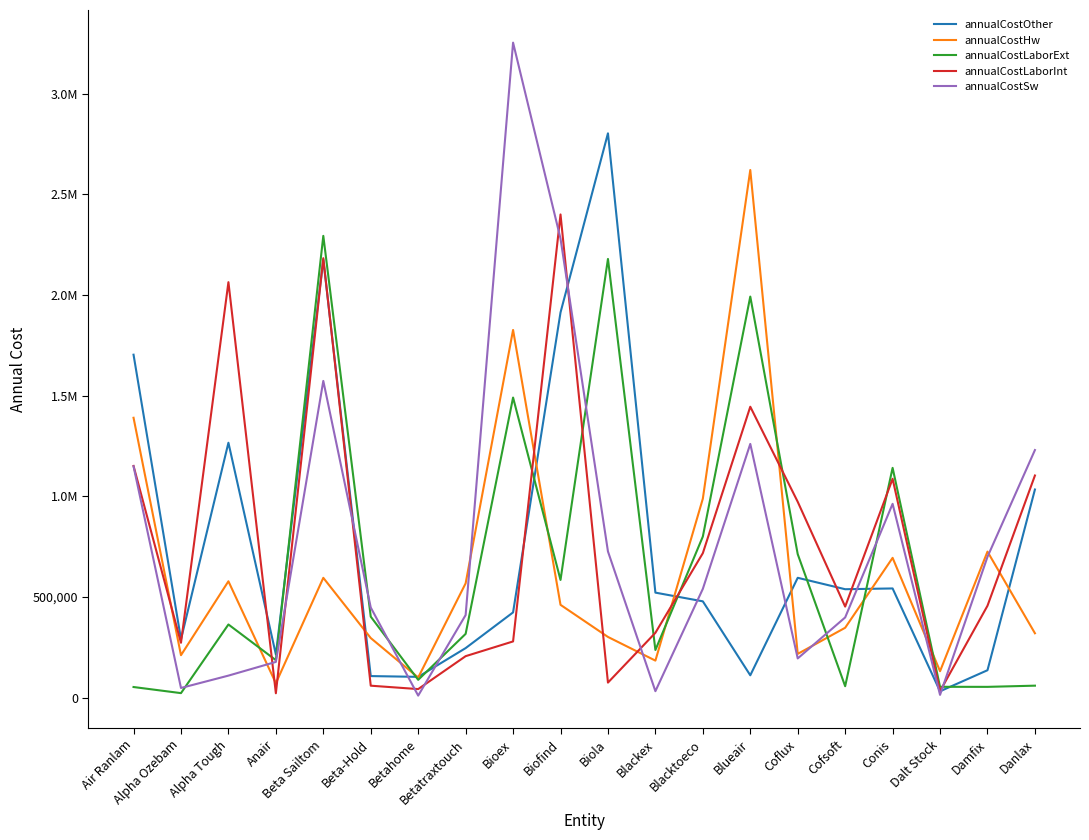

What is the highest value of the annualCostOther series?

2802905